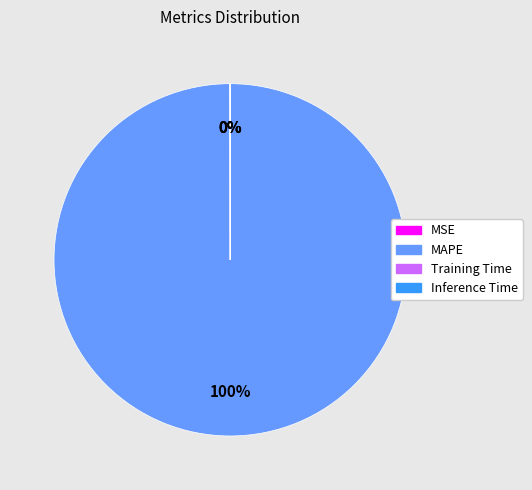

The MAPE slice represents 100% of the pie. True or false?

True